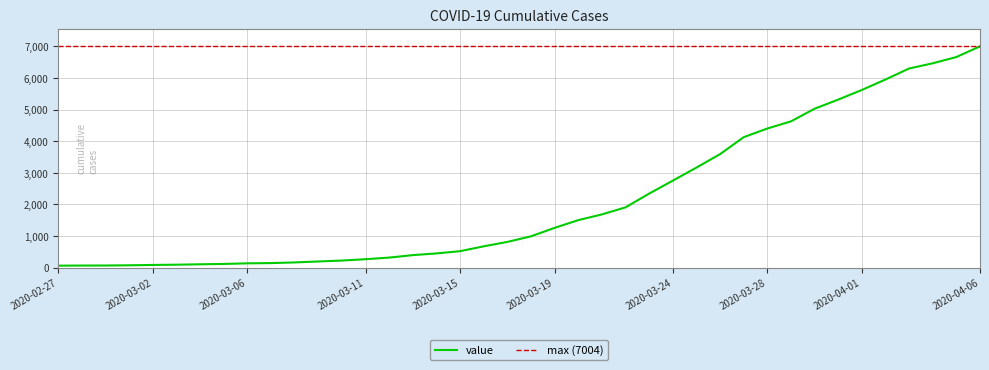

Reading left to right, what are all the values shown in this chart?

64	68	69	76	87	95	108	119	138	146	167	197	226	269	320	398	452	523	677	816	993	1261	1505	1686	1909	2345	2754	3168	3593	4130	4404	4630	5030	5319	5624	5954	6303	6468	6666	7004